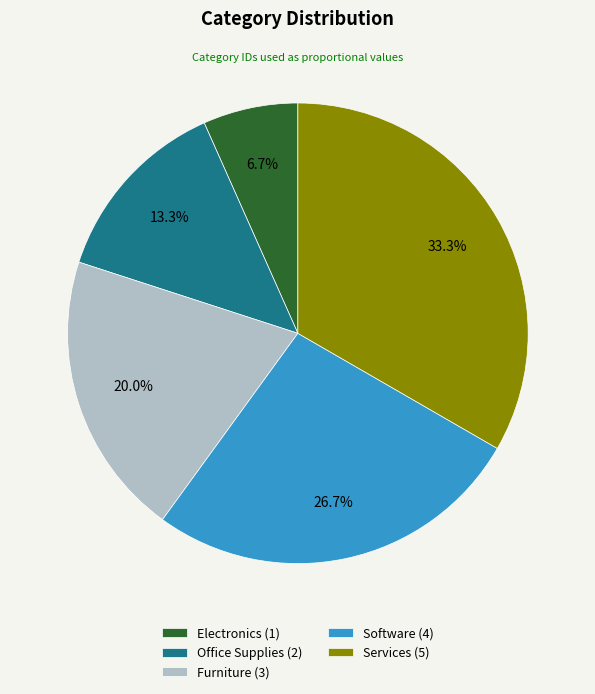

To the nearest percent, what is the average slice percentage?

20%